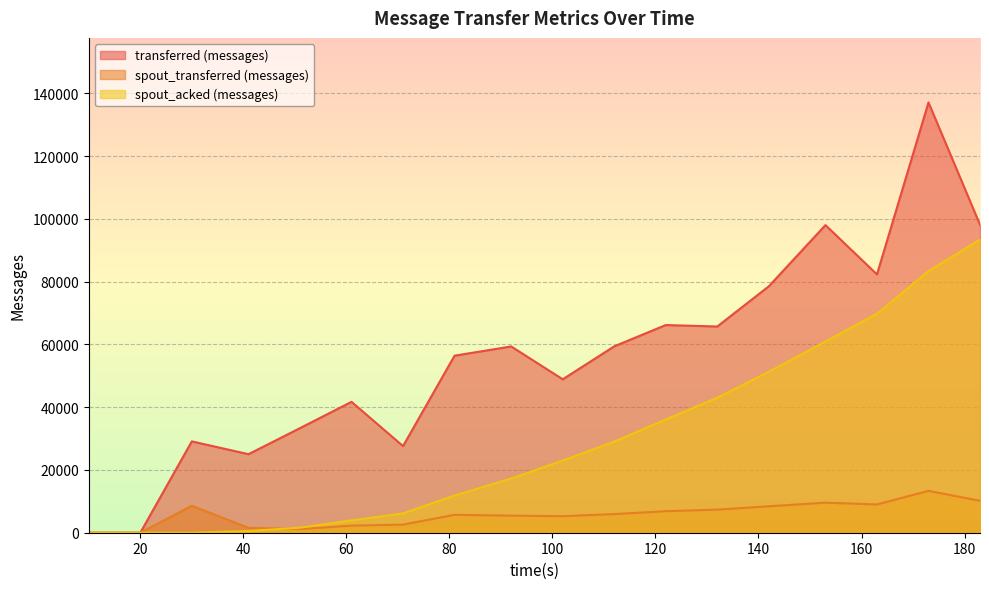

Rank the series by their maximum value, from lowest to highest.

spout_transferred (messages), spout_acked (messages), transferred (messages)